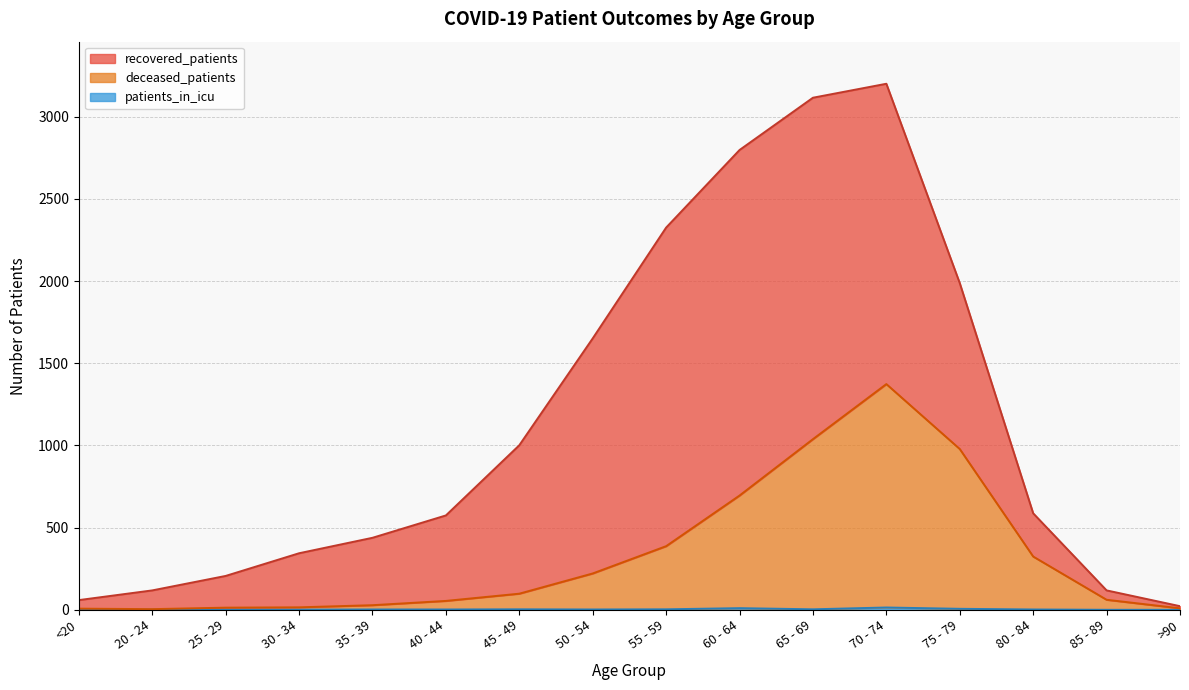

At which category is the sum across all series the highest?

70 - 74